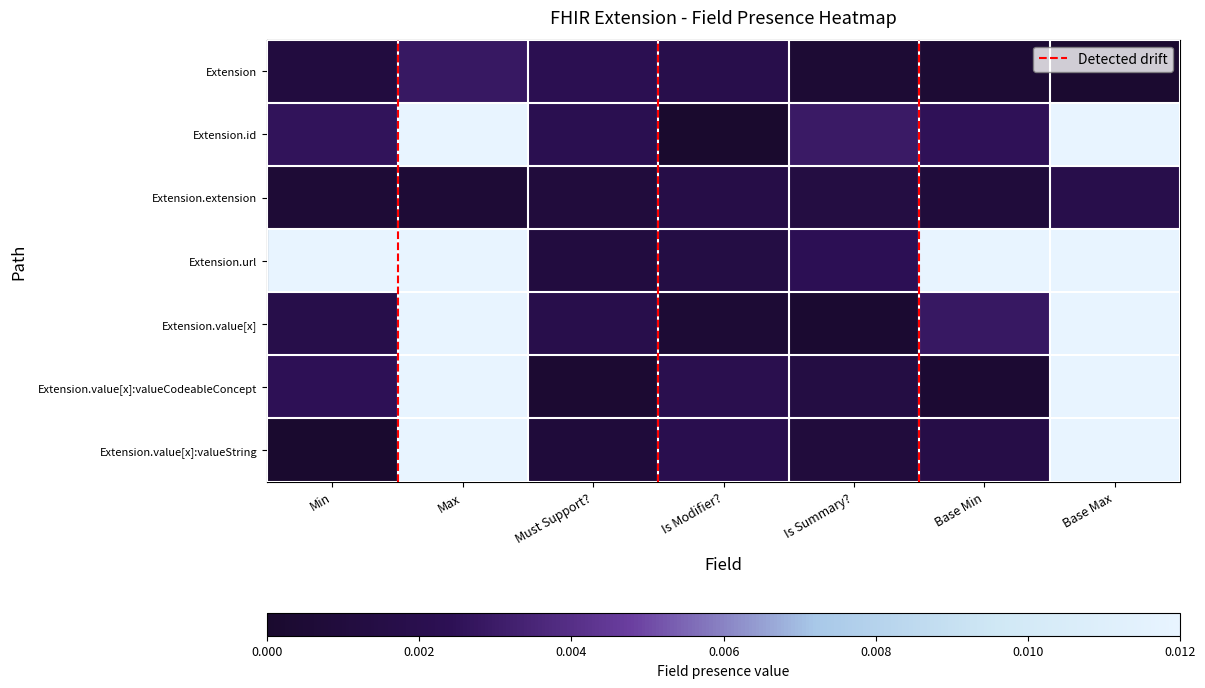

At Base Max, list the series in order from largest to smallest.

Extension.value[x], Extension.value[x]:valueString, Extension.url, Extension.value[x]:valueCodeableConcept, Extension.id, Extension.extension, Extension